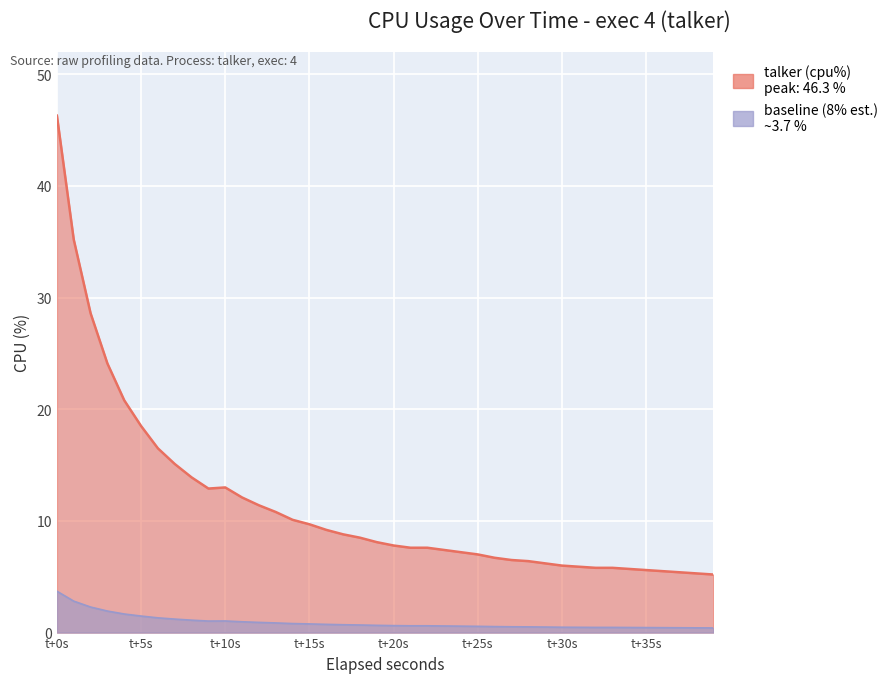

What is the minimum value shown in the chart?

0.4